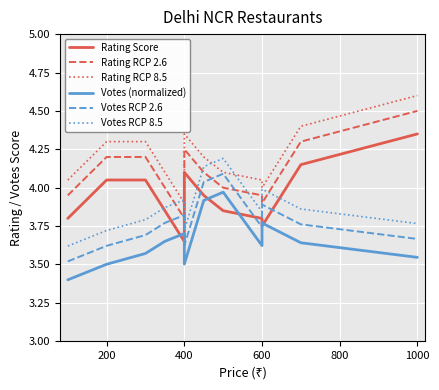

Is the value of Votes (normalized) at 600 greater than the value of Rating RCP 2.6 at 600?

No